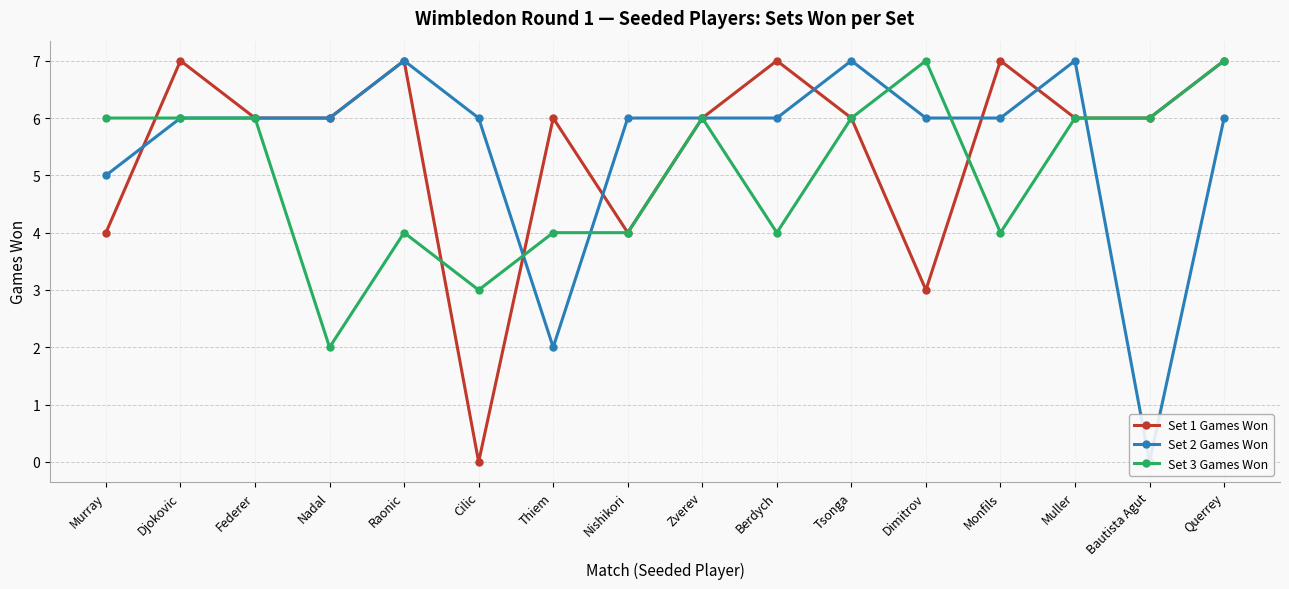

At which label does Set 3 Games Won first exceed 6?

Dimitrov